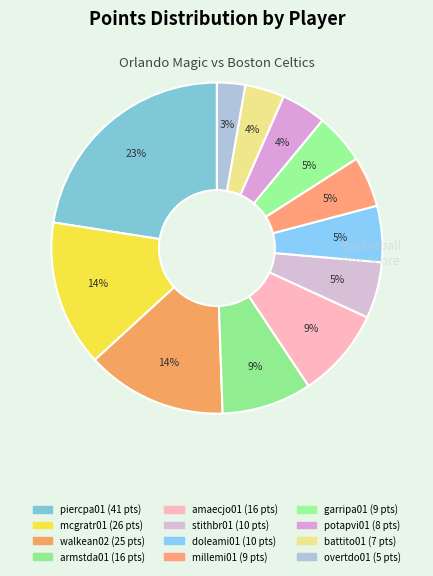

Count the number of slices in the pie.

12